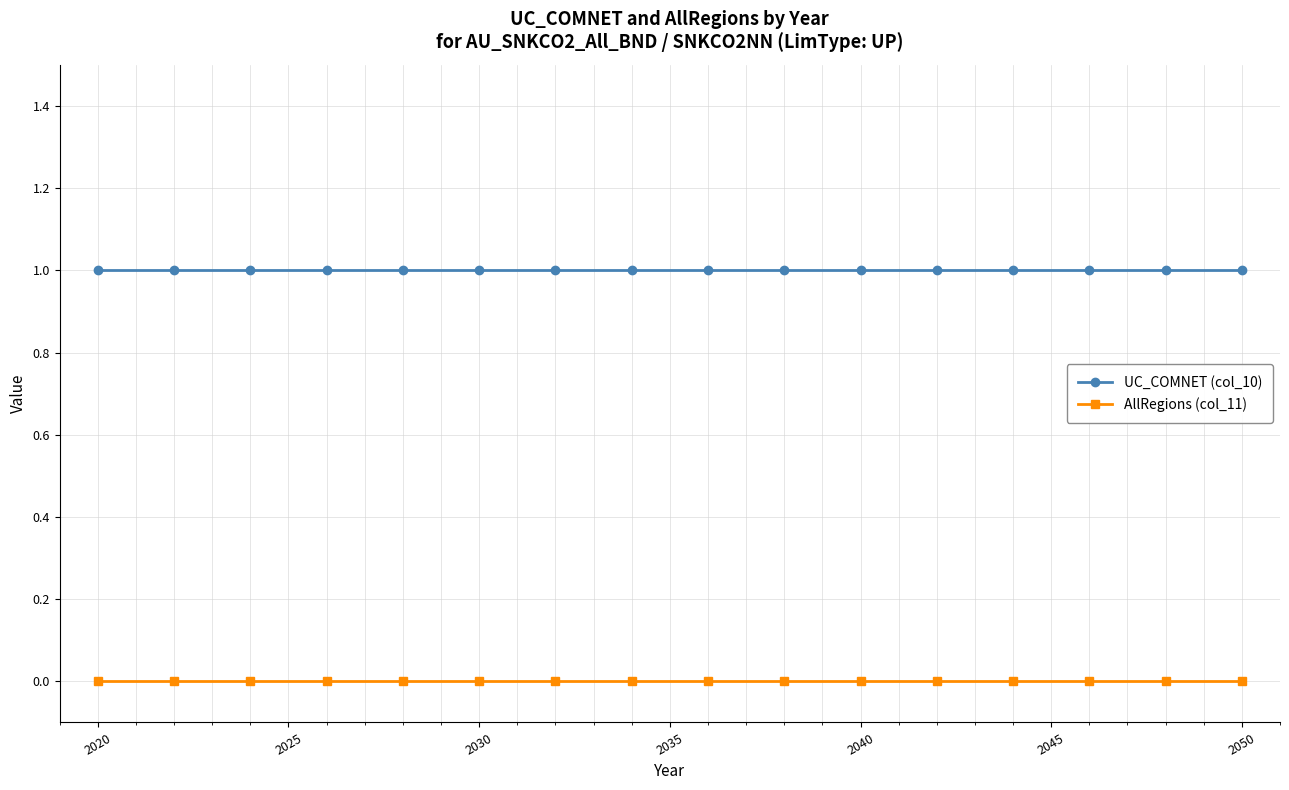

Rank the series by their average value, from highest to lowest.

UC_COMNET (col_10), AllRegions (col_11)